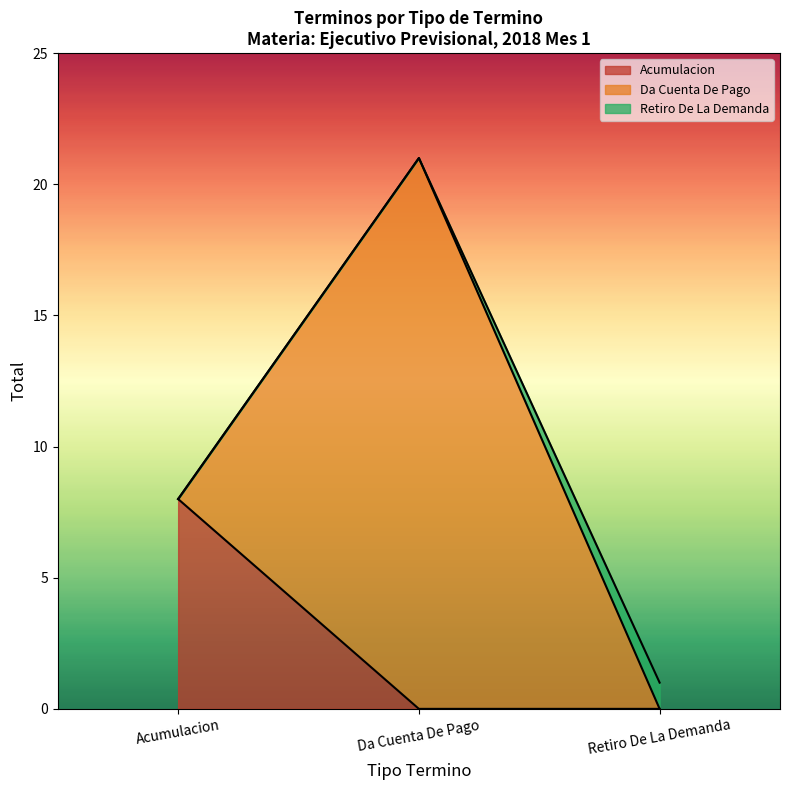

Which series has the largest total across all categories?

Da Cuenta De Pago